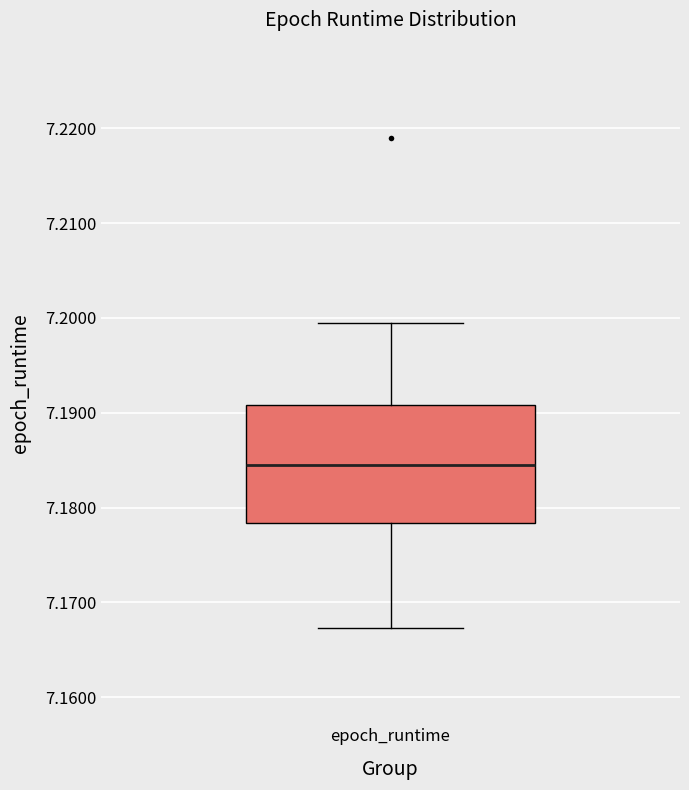

Transcribe this box plot: give where the median line is, the range the box spans, and where the two whiskers end, as read against the y-axis. The values are not printed on the chart, so give them approximately, as read against the axis.

median 7.184, box 7.178 to 7.191, whiskers 7.167 to 7.199